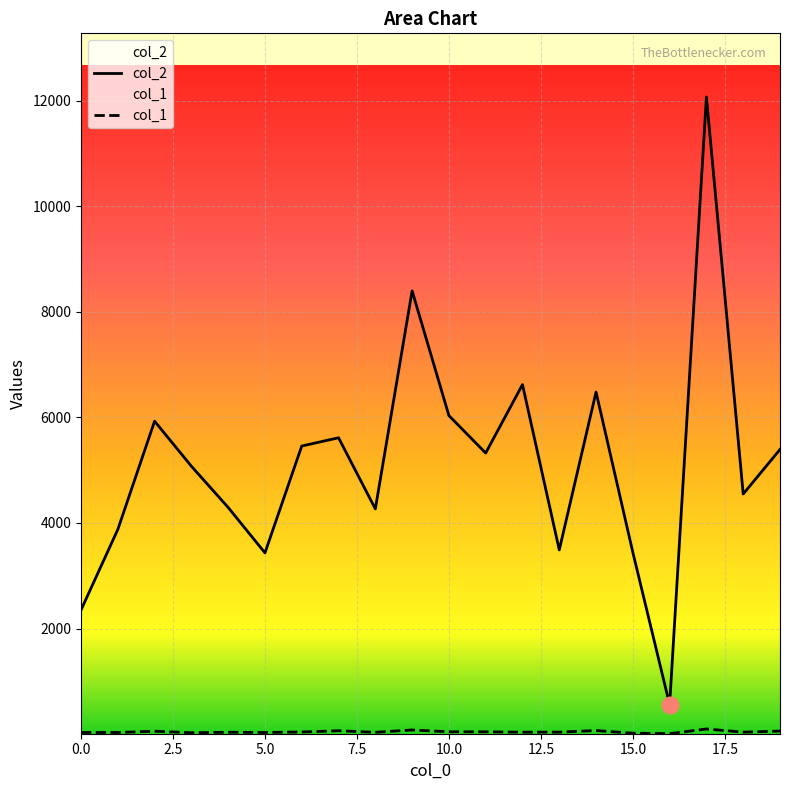

True or false: col_1 has more than 1 interior local peaks.

True